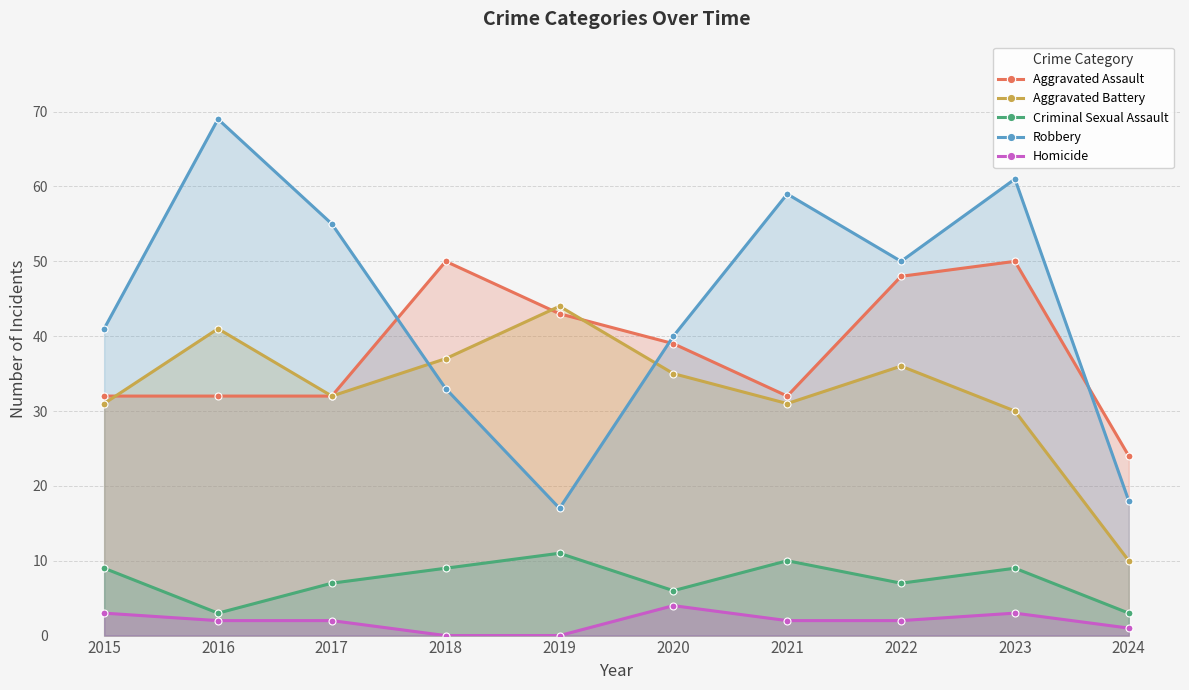

Reading left to right, extract all data points from this chart.

Aggravated Assault: 32	32	32	50	43	39	32	48	50	24
Aggravated Battery: 31	41	32	37	44	35	31	36	30	10
Criminal Sexual Assault: 9	3	7	9	11	6	10	7	9	3
Robbery: 41	69	55	33	17	40	59	50	61	18
Homicide: 3	2	2	0	0	4	2	2	3	1